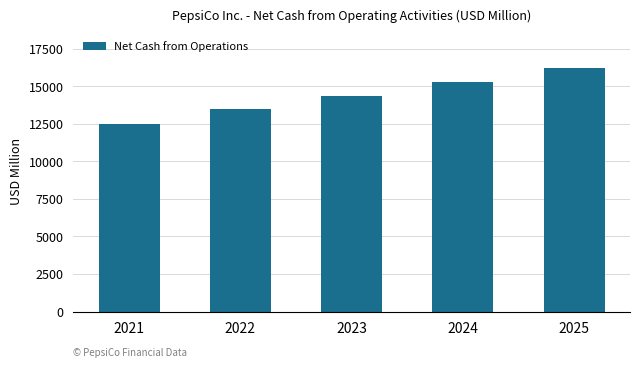

What is the difference between the values at 2022 and 2023?

844.4